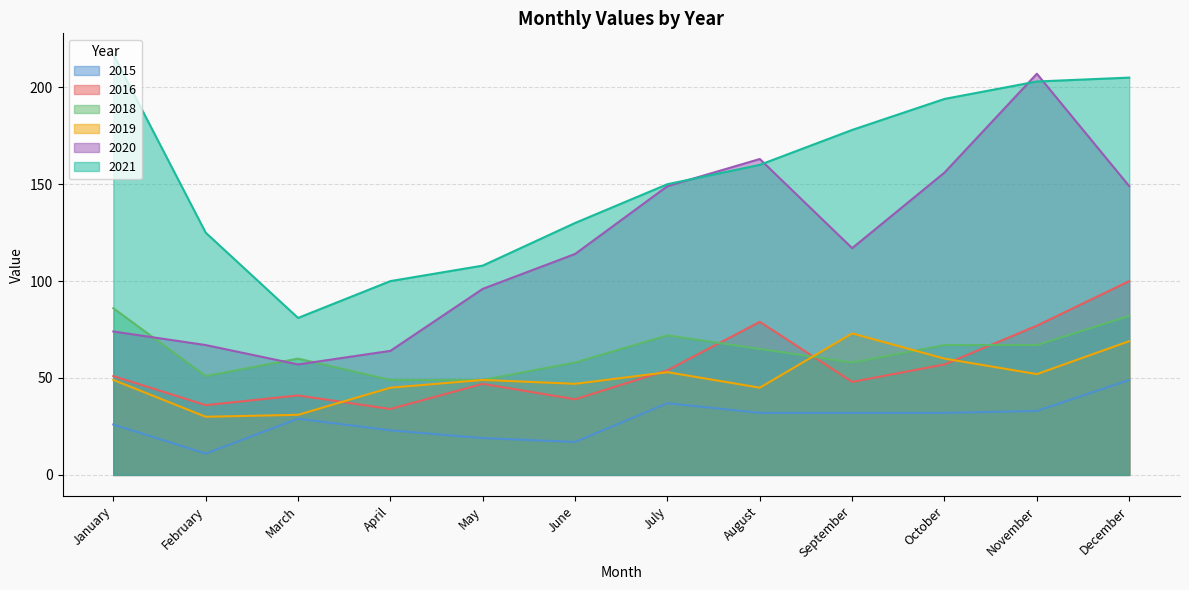

Reading right to left, extract all data points from this chart.

2015: December=49	November=33	October=32	September=32	August=32	July=37	June=17	May=19	April=23	March=29	February=11	January=26
2021: December=205	November=203	October=194	September=178	August=160	July=150	June=130	May=108	April=100	March=81	February=125	January=217
2016: December=100	November=77	October=57	September=48	August=79	July=54	June=39	May=47	April=34	March=41	February=36	January=51
2020: December=149	November=207	October=156	September=117	August=163	July=149	June=114	May=96	April=64	March=57	February=67	January=74
2019: December=69	November=52	October=60	September=73	August=45	July=53	June=47	May=49	April=45	March=31	February=30	January=49
2018: December=82	November=67	October=67	September=58	August=65	July=72	June=58	May=49	April=49	March=60	February=51	January=86